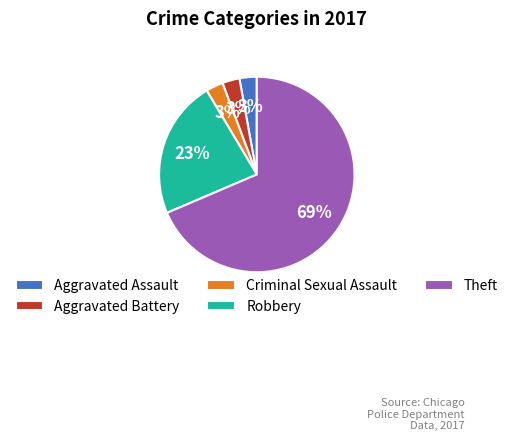

To the nearest percent, what percentage of the pie is Aggravated Battery?

3%